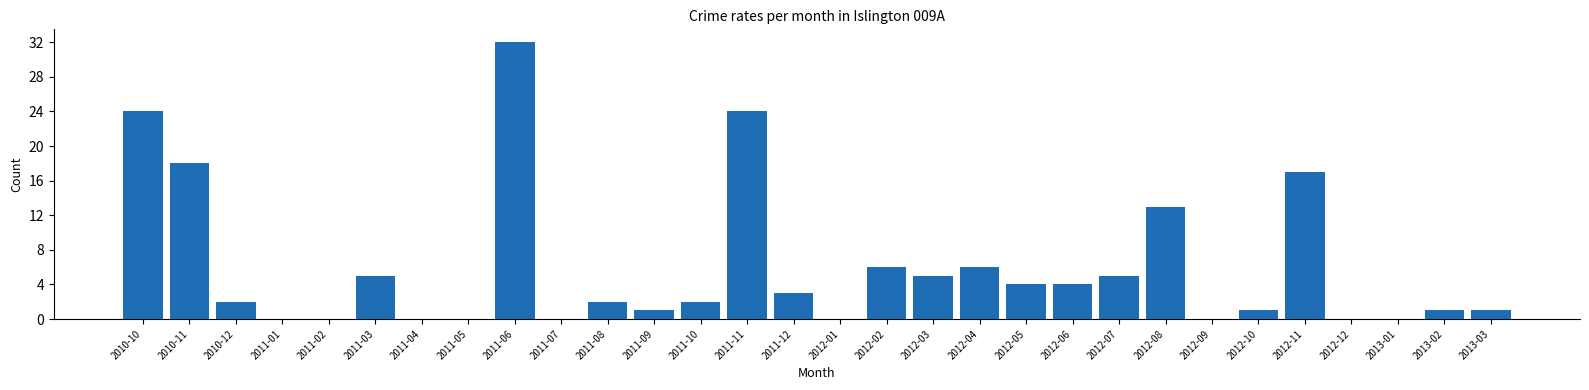

Reading left to right, extract all data points from this chart.

2010-10=24	2010-11=18	2010-12=2	2011-01=0	2011-02=0	2011-03=5	2011-04=0	2011-05=0	2011-06=32	2011-07=0	2011-08=2	2011-09=1	2011-10=2	2011-11=24	2011-12=3	2012-01=0	2012-02=6	2012-03=5	2012-04=6	2012-05=4	2012-06=4	2012-07=5	2012-08=13	2012-09=0	2012-10=1	2012-11=17	2012-12=0	2013-01=0	2013-02=1	2013-03=1